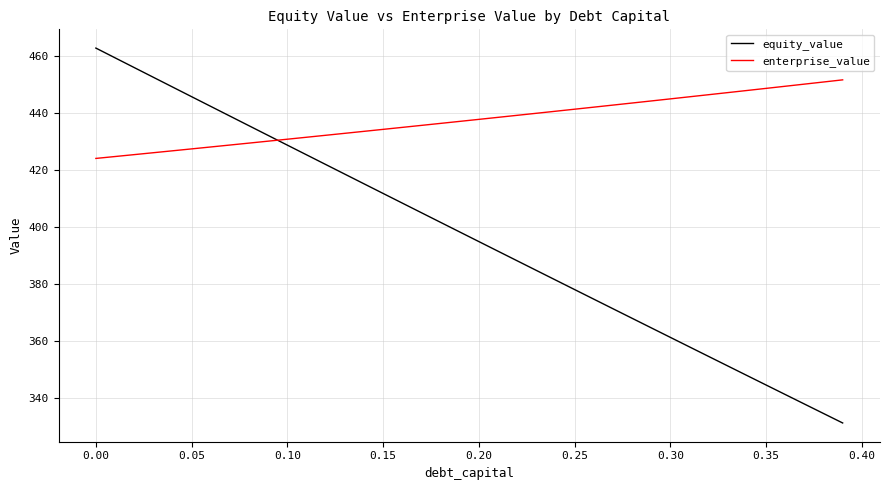

Which series ends up on top after the final intersection of enterprise_value and equity_value?

enterprise_value